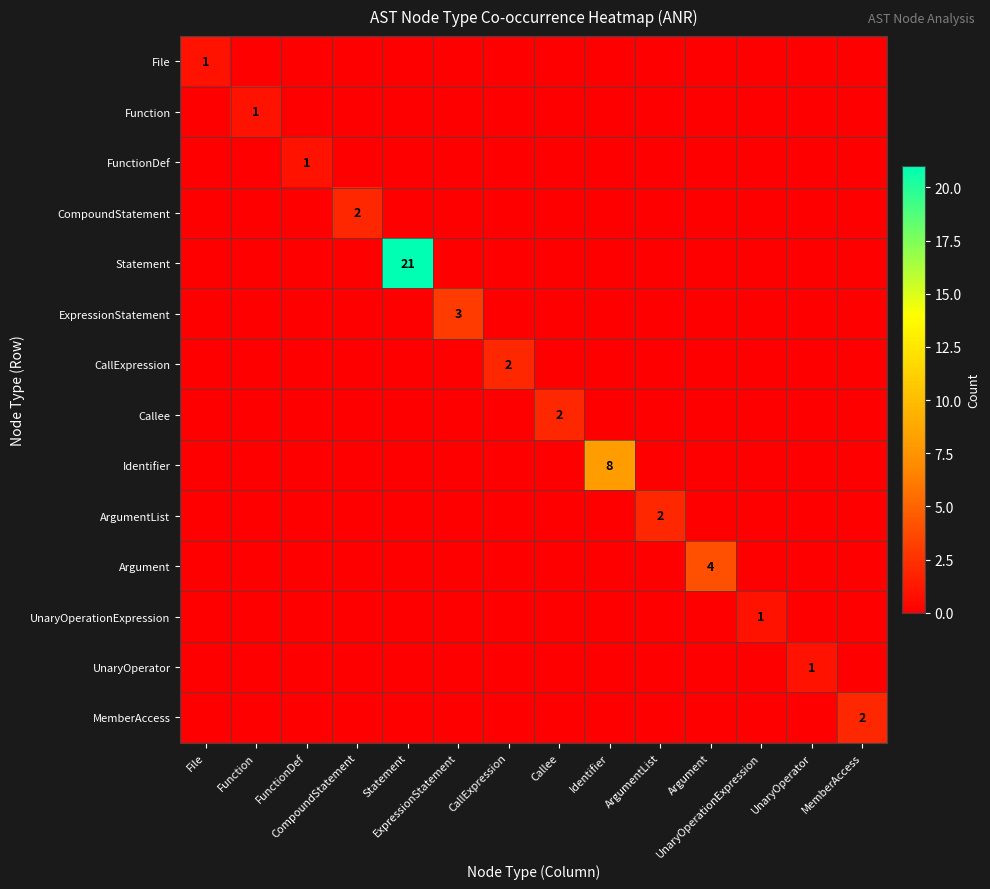

What is the maximum value shown in the chart?

21